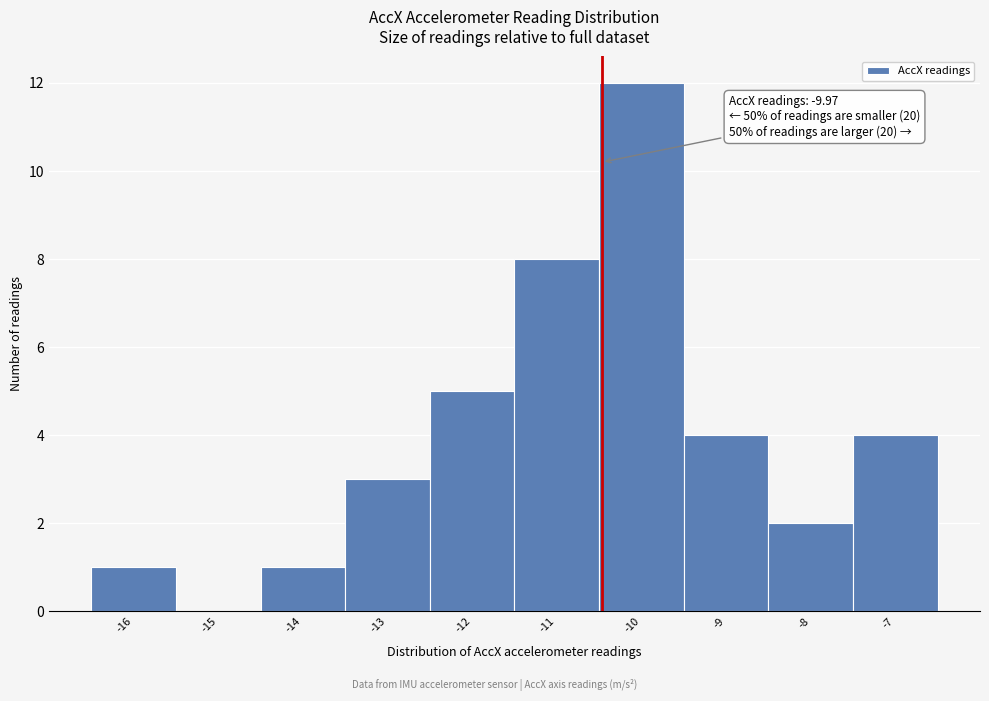

Reading left to right, list all the values displayed in this chart.

-16=1	-15=0	-14=1	-13=3	-12=5	-11=8	-10=12	-9=4	-8=2	-7=4